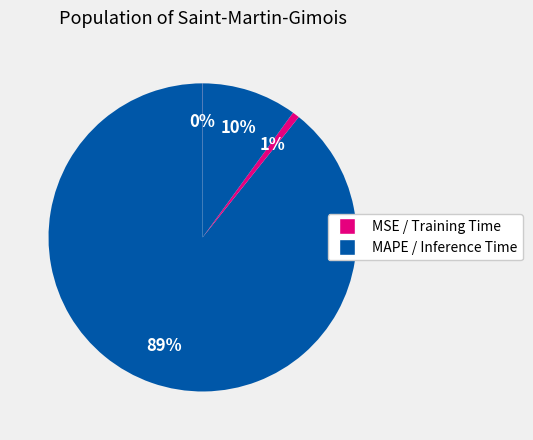

What is the largest slice in the pie chart?

MAPE